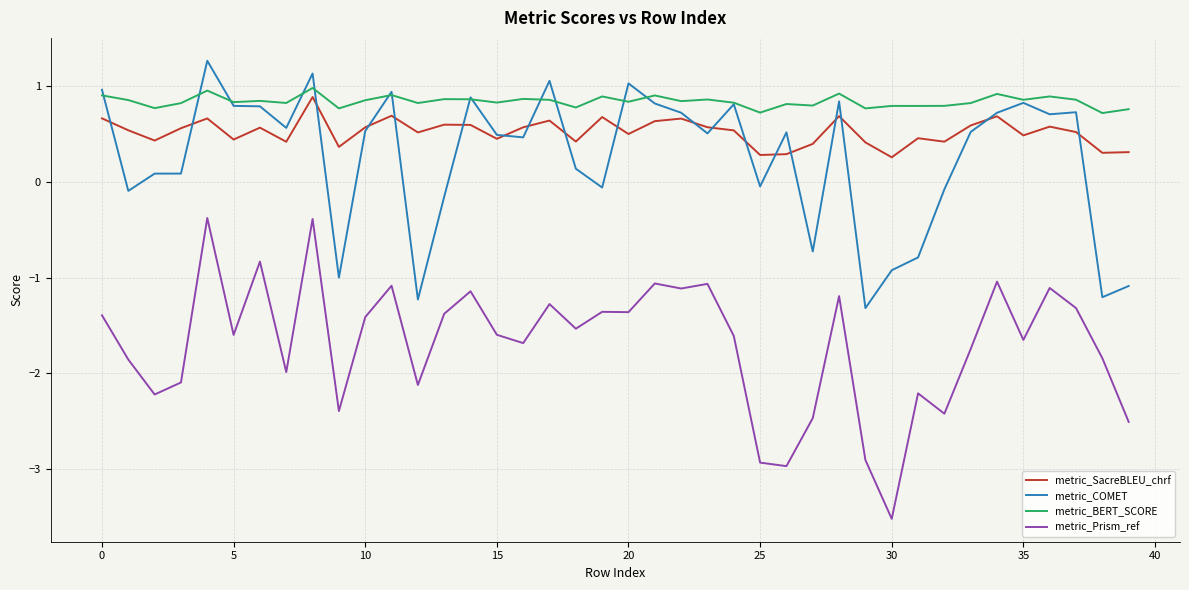

Which series has the widest spread of values?

metric_Prism_ref